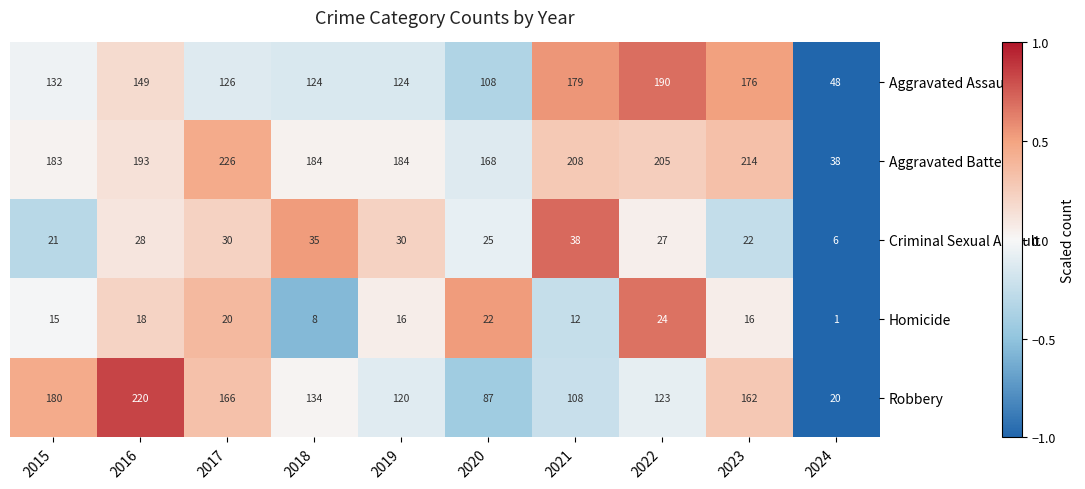

Which category has the lowest value across all series?

2024